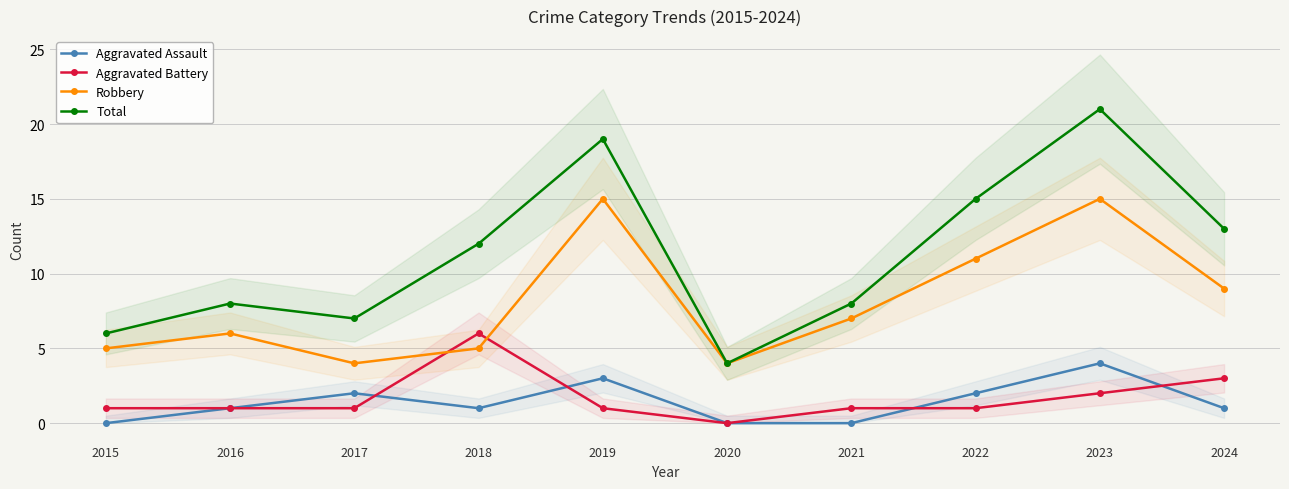

What is the difference between the maximum and minimum values in the Aggravated Battery series?

6